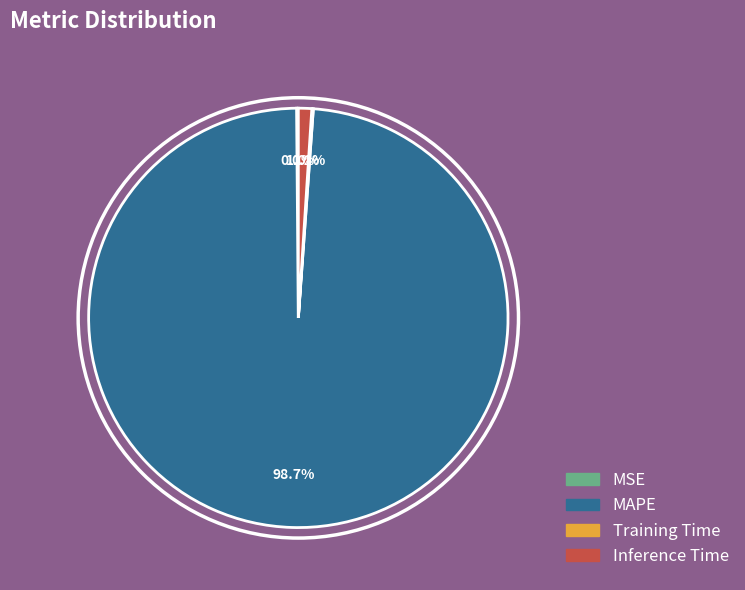

Do Inference Time and MAPE together represent more than half of the pie?

Yes